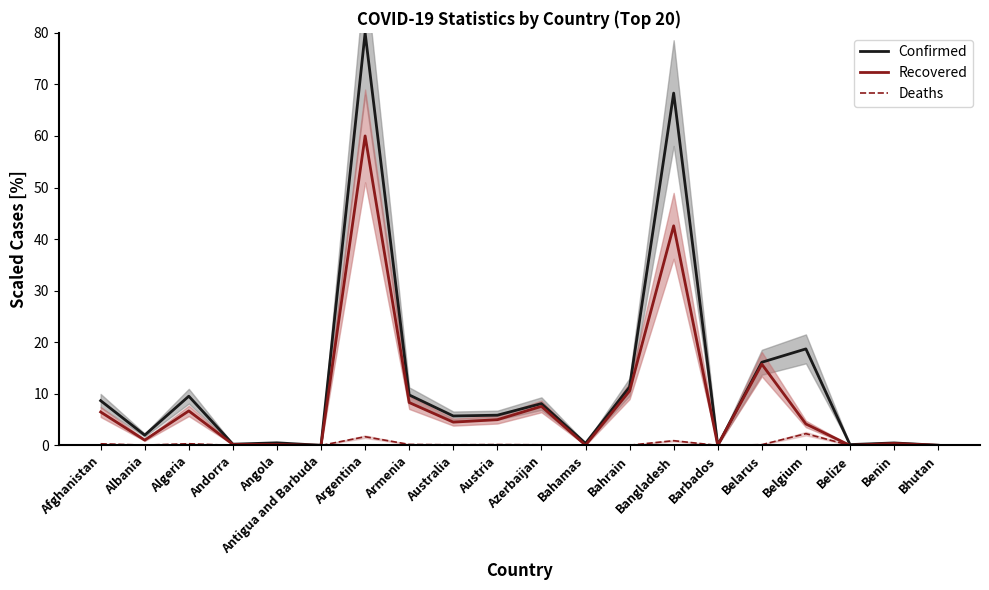

Reading left to right, what are all the values shown in this chart?

Confirmed: 8.7	2.0	9.5	0.2	0.5	0.0	80.0	9.8	5.7	5.9	8.1	0.4	11.3	68.3	0.0	16.1	18.7	0.2	0.5	0.0
Recovered: 6.5	1.0	6.7	0.2	0.2	0.0	60.0	8.3	4.5	5.0	7.6	0.1	10.6	42.6	0.0	15.8	4.2	0.0	0.4	0.0
Deaths: 0.3	0.1	0.3	0.0	0.0	0.0	1.7	0.2	0.1	0.2	0.1	0.0	0.0	0.9	0.0	0.1	2.3	0.0	0.0	0.0